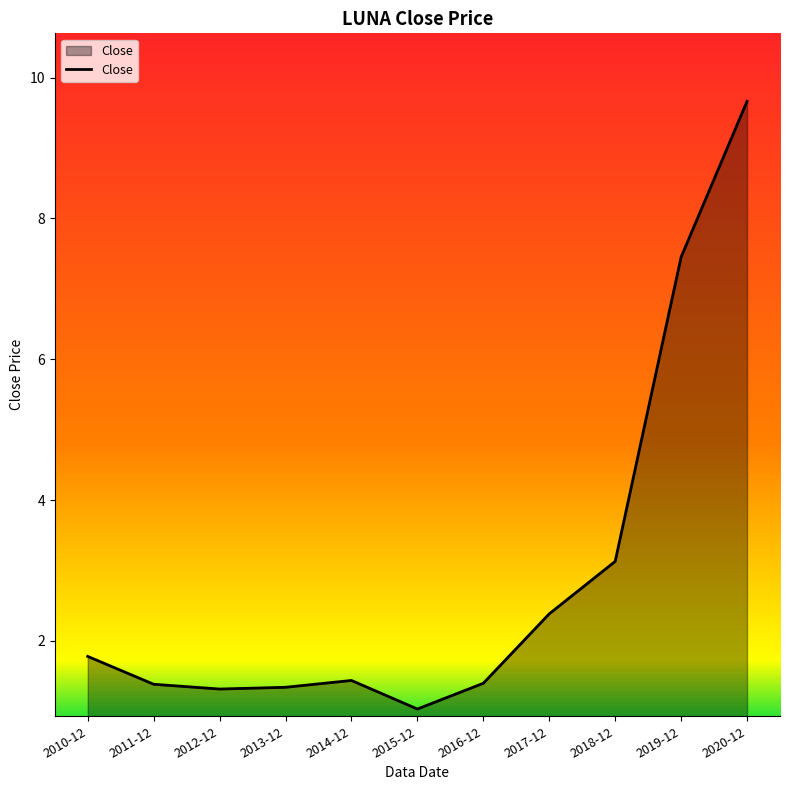

What is the difference between the second highest and minimum values?

6.4